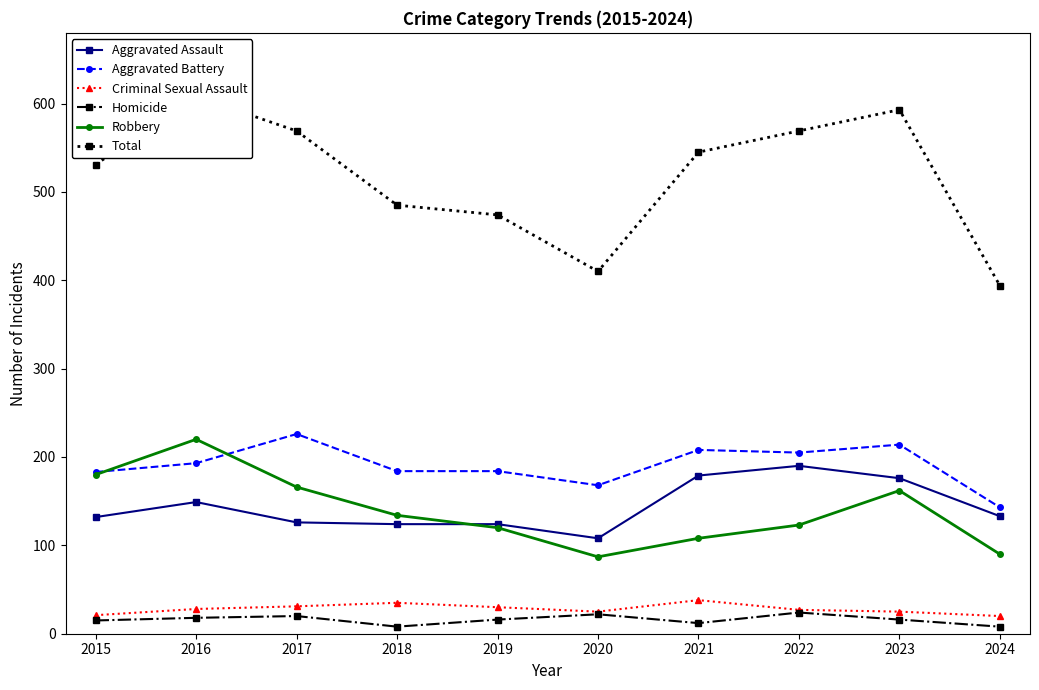

Count the Homicide values in the range 12 to 20.

6